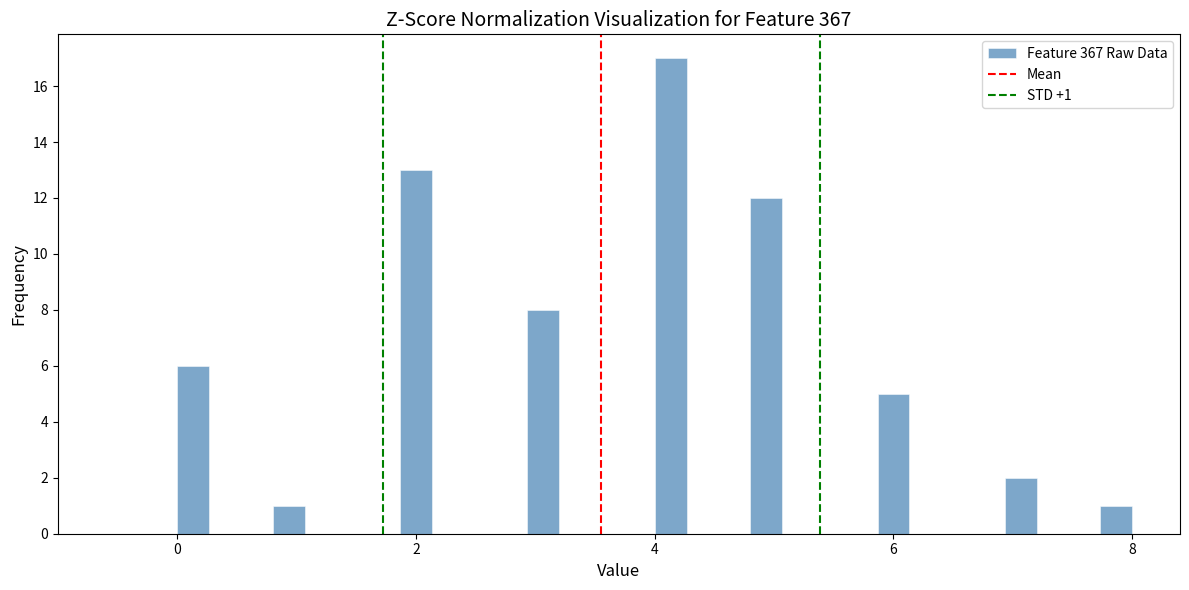

Around what value on the x-axis is the tallest bar? Give the approximate position of its centre, as read against the axis.

4.2